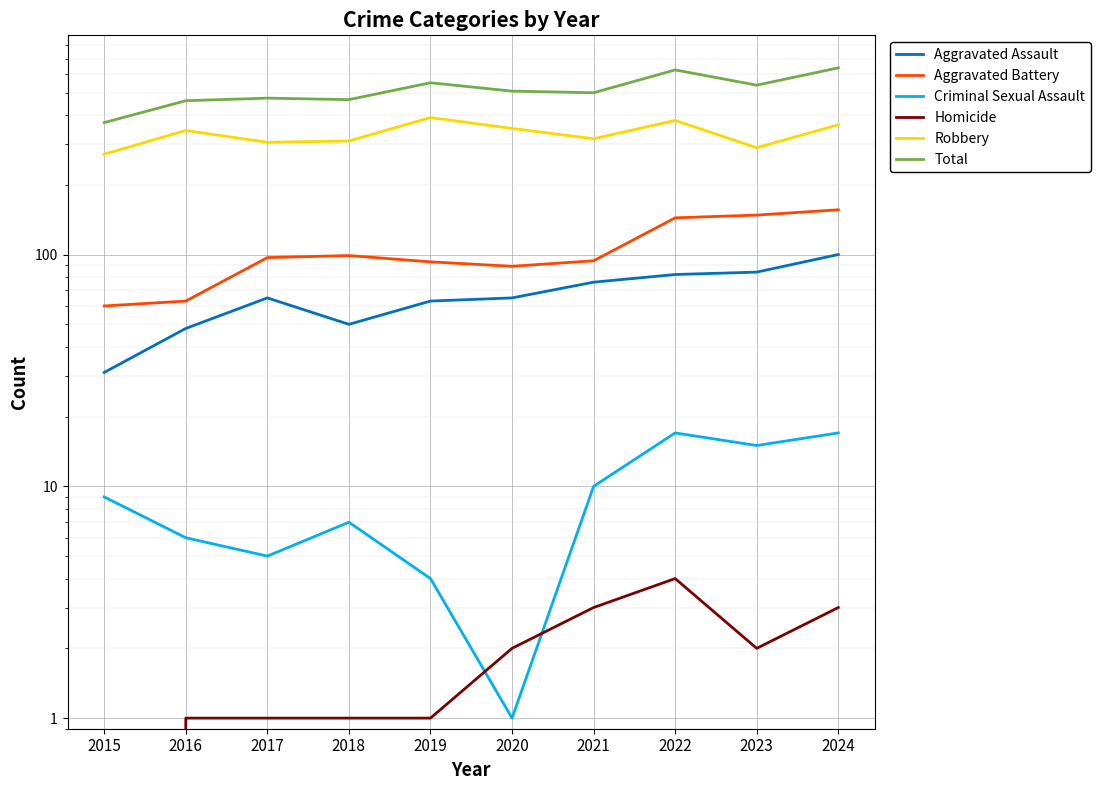

Where does the Total series first go above 507?

2019